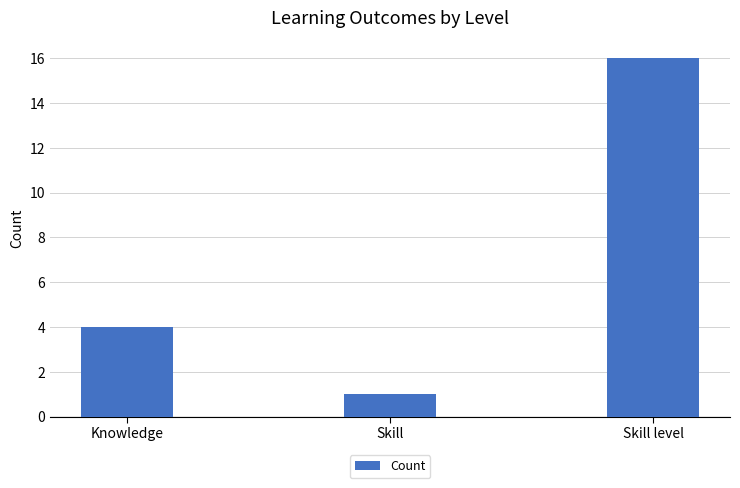

How many values are between 1 and 16?

3